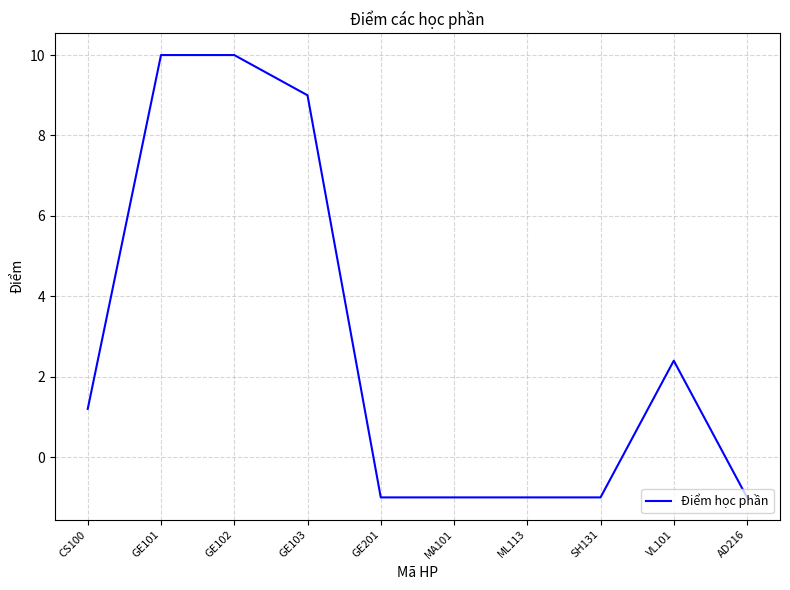

What is the smallest value displayed?

-1.0